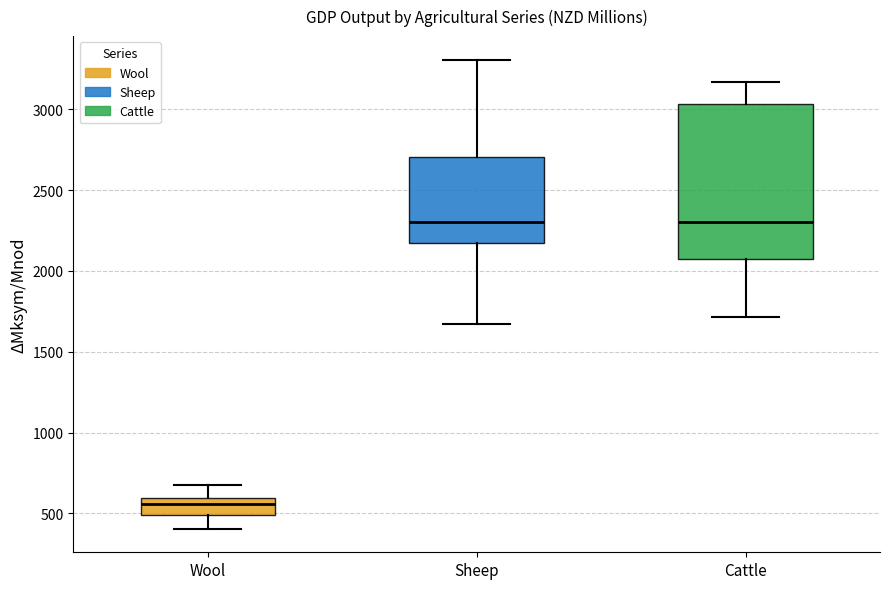

Reading left to right, read every box against the y-axis: the position of its median line, the range the box covers, and the ends of its whiskers. The values are not printed on the chart, so give them approximately, as read against the axis.

Wool: median 550, box 500 to 600, whiskers 400 to 700
Sheep: median 2300, box 2150 to 2700, whiskers 1650 to 3300
Cattle: median 2300, box 2050 to 3050, whiskers 1700 to 3150